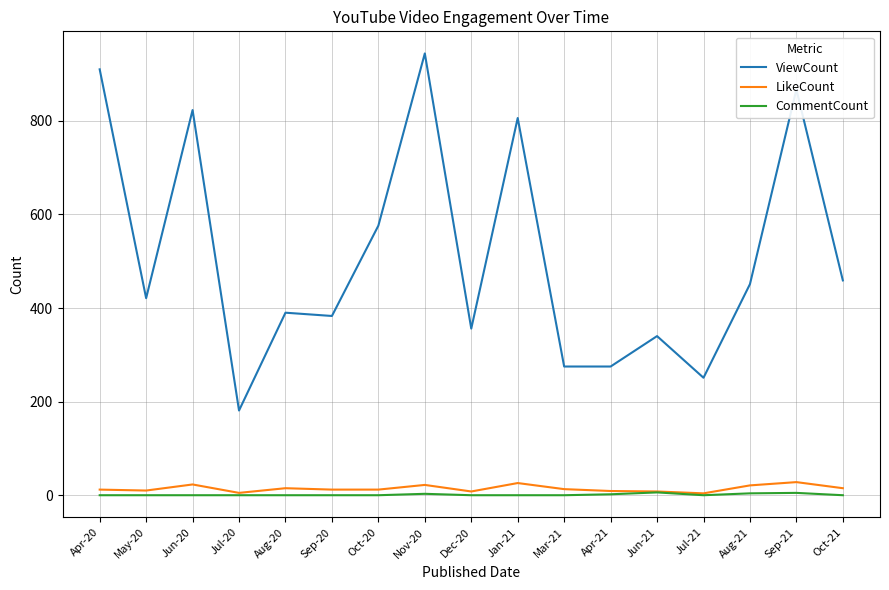

At how many categories does at least one series exceed 99?

17